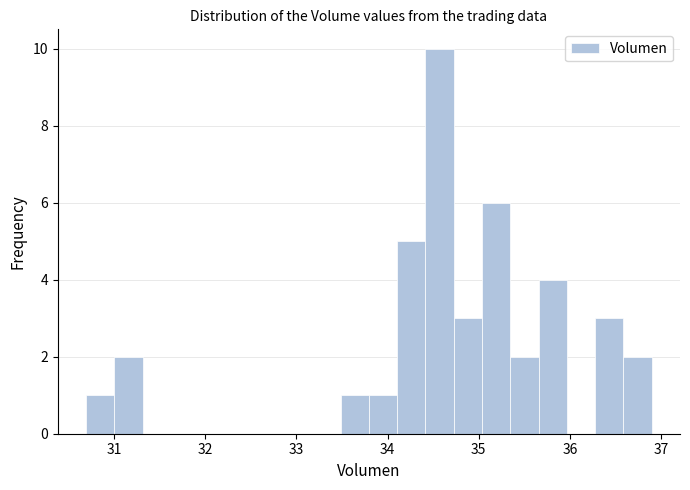

Read against the x-axis, roughly where is the centre of the tallest bar?

34.6